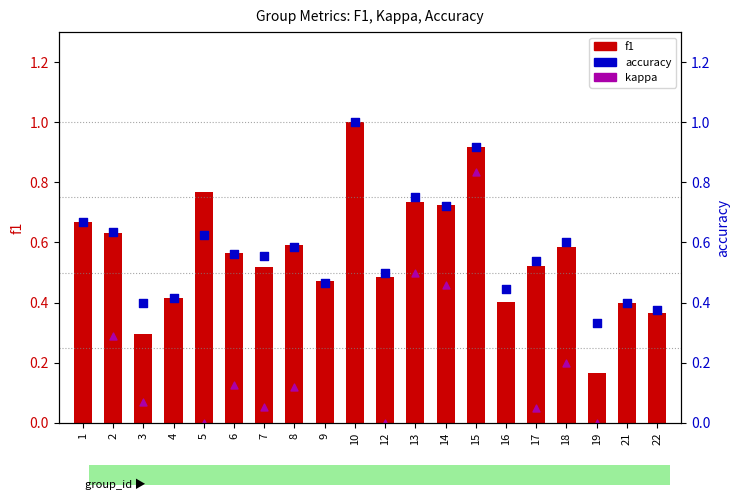

Is the value of kappa at 9 greater than the value of accuracy at 15?

No